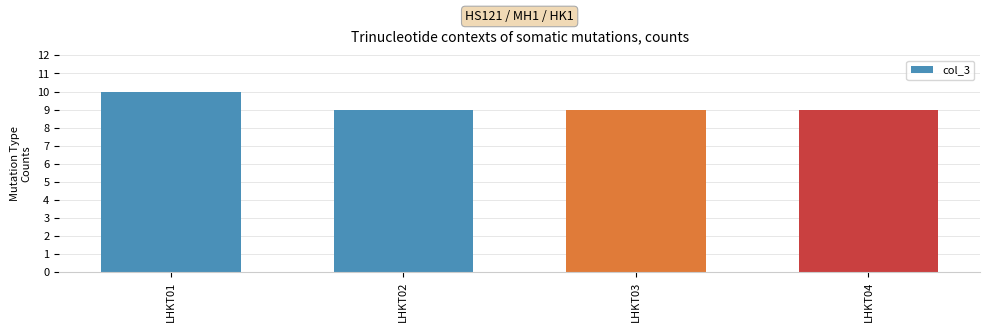

What is the value of the 3rd bar from the left?

9